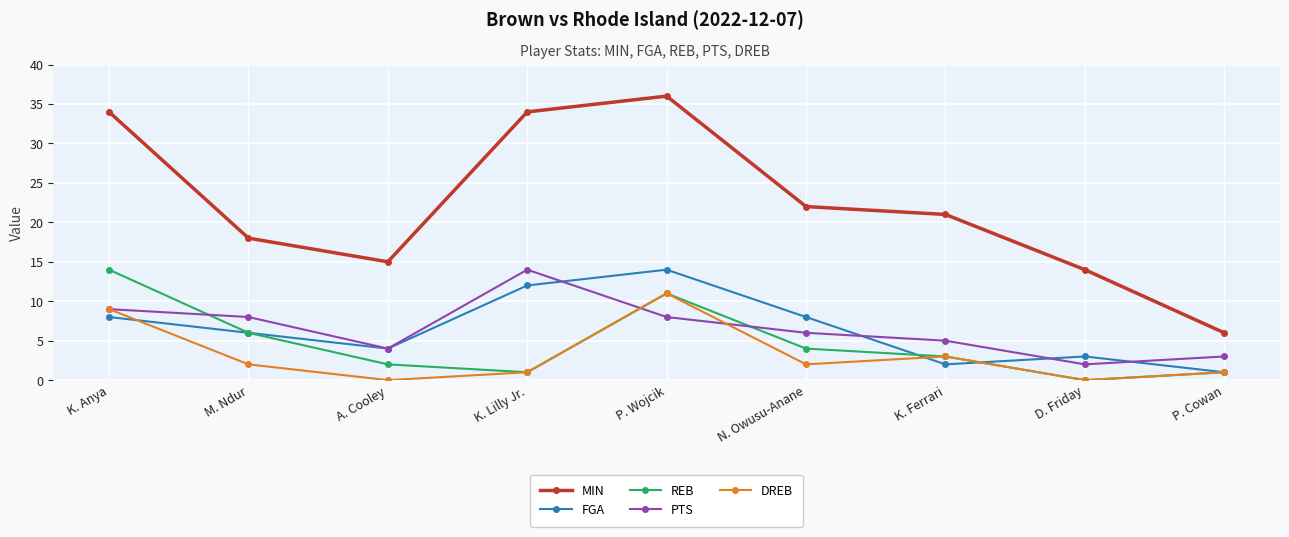

At how many categories does at least one series exceed 19?

5